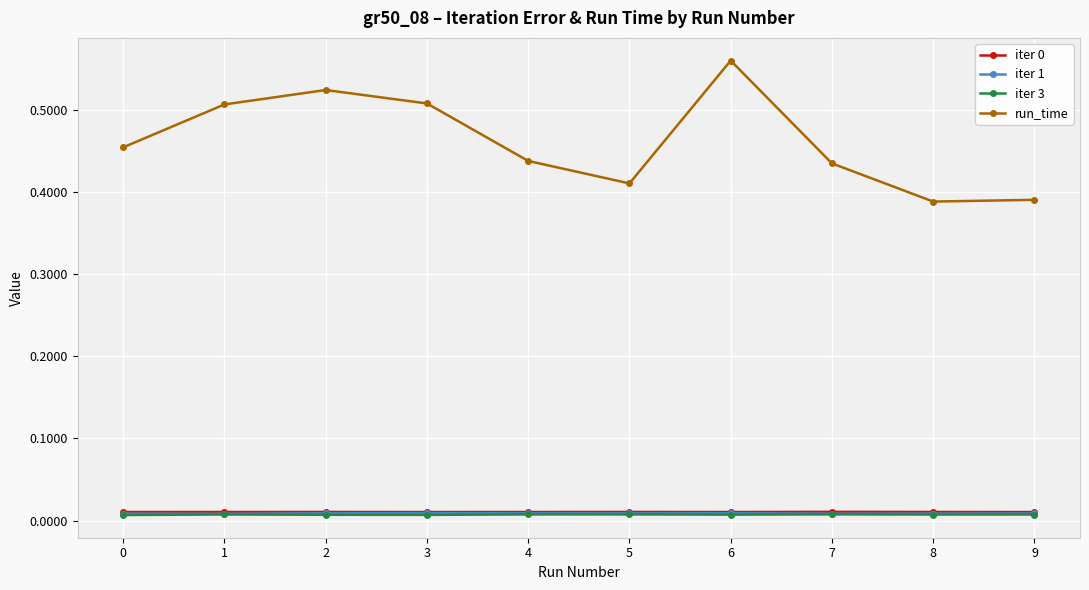

True or false: iter 3 and iter 0 intersect in this chart.

False